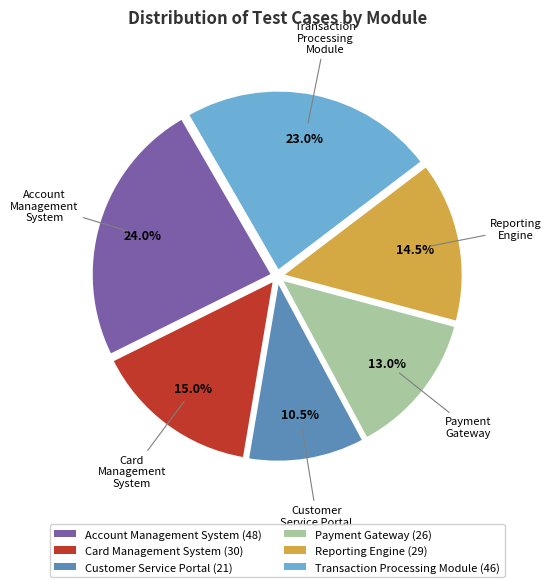

What percentage is the Payment Gateway slice, to the nearest percent?

13%